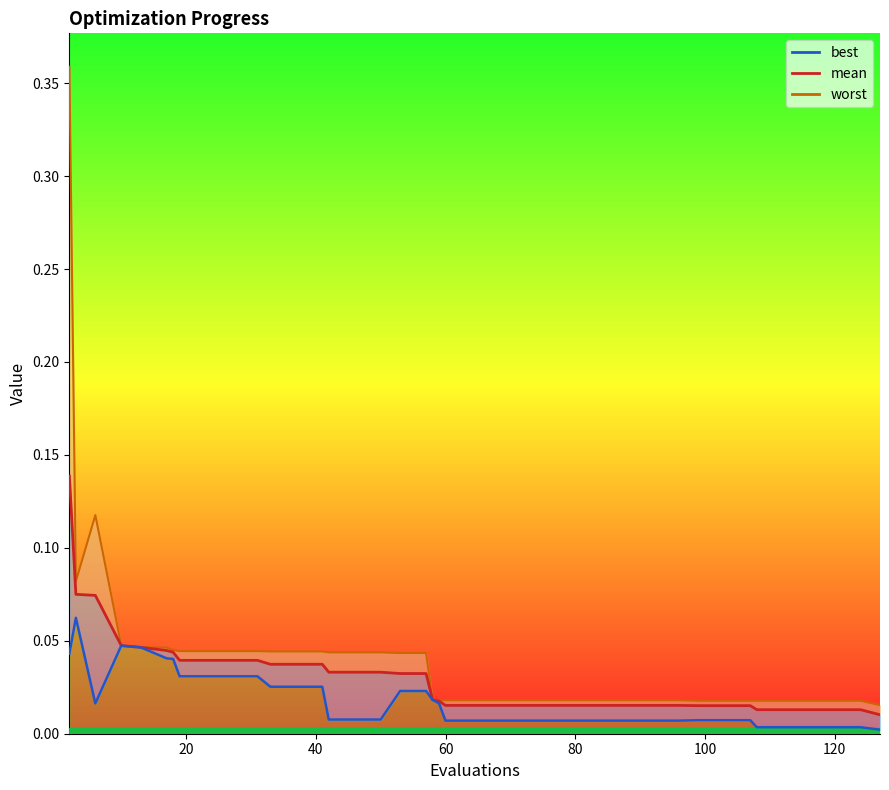

How many interior local valleys does the best series have?

1